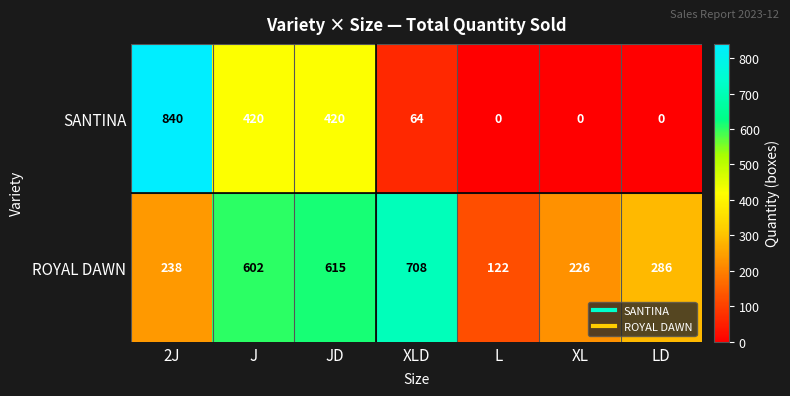

Which series has the widest spread of values?

SANTINA